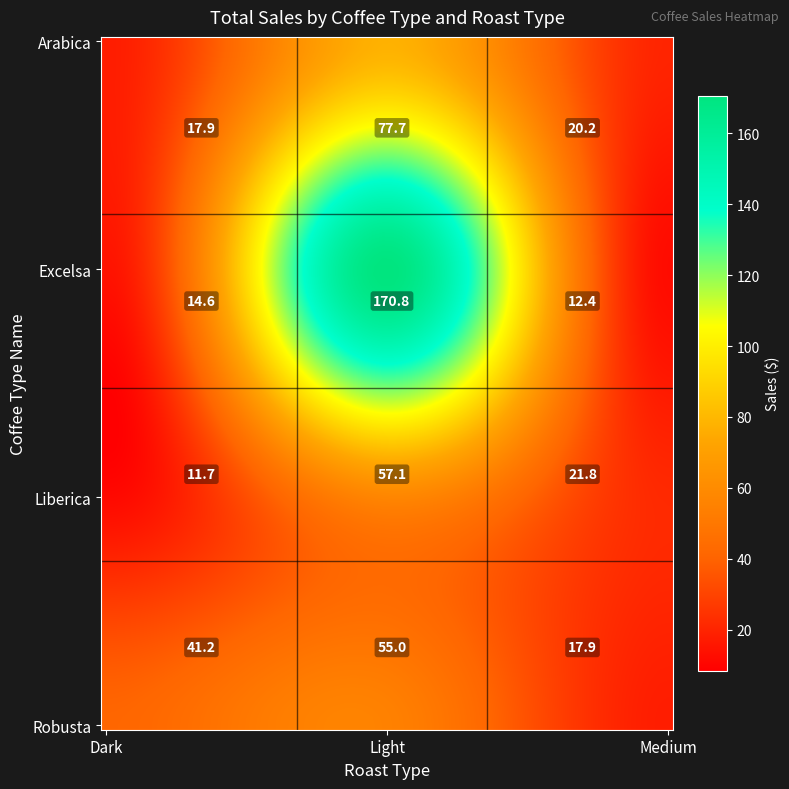

Rank the series at Arabica from highest to lowest value.

Robusta, Arabica, Excelsa, Liberica